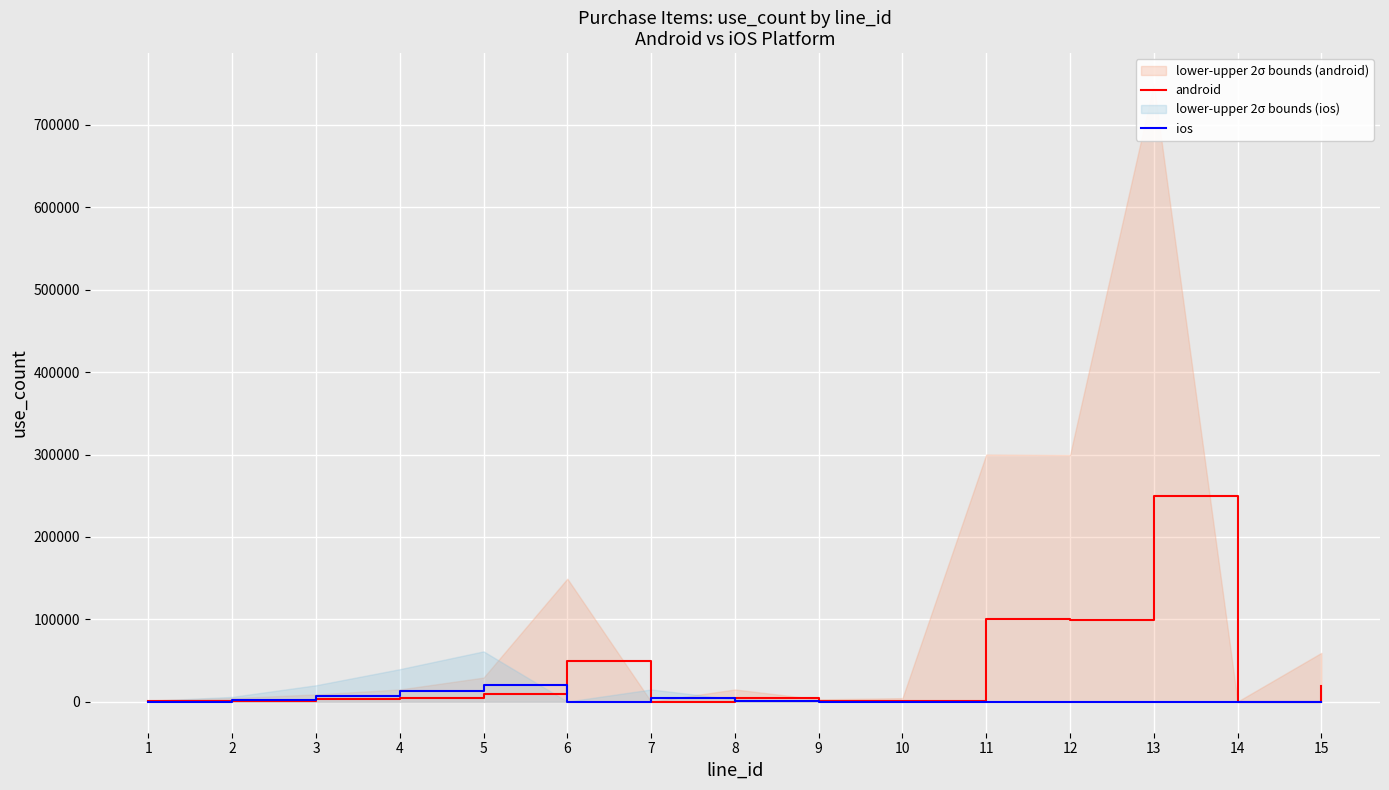

How many lines are shown in the chart?

2